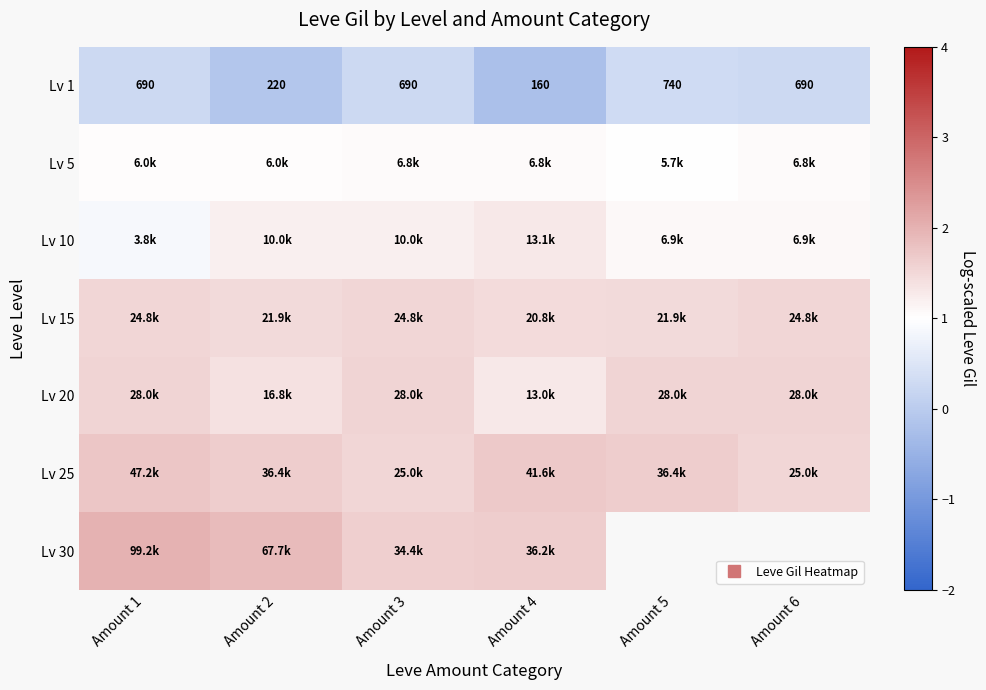

Rank the categories by Lv 1 value from highest to lowest.

Amount 5, Amount 1, Amount 3, Amount 6, Amount 2, Amount 4